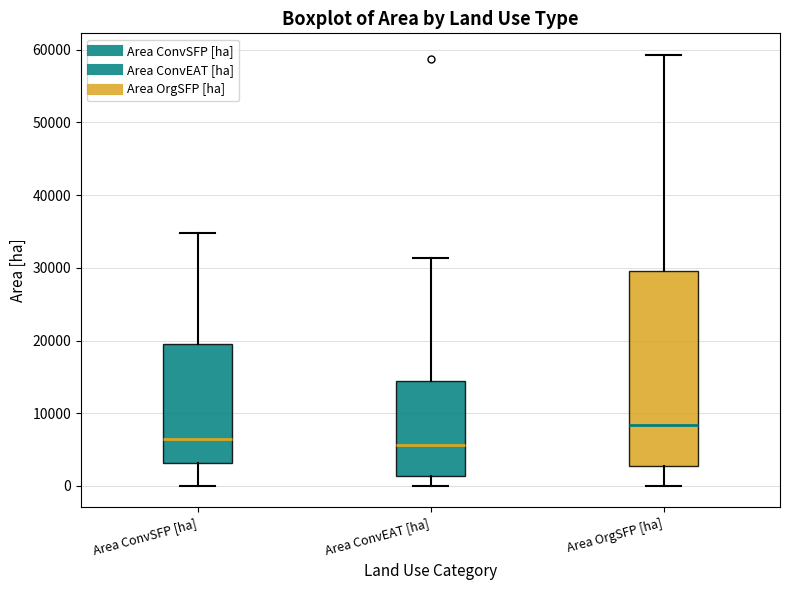

Which box is the tallest, from its lower edge to its upper edge?

Area OrgSFP [ha]